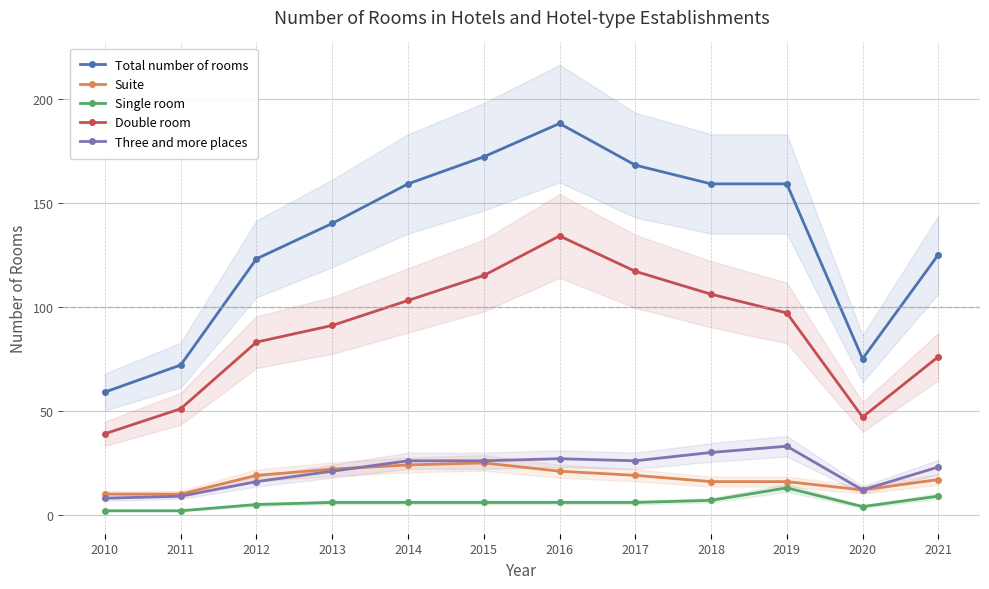

What is the difference between the second highest and second lowest values in the Suite series?

14